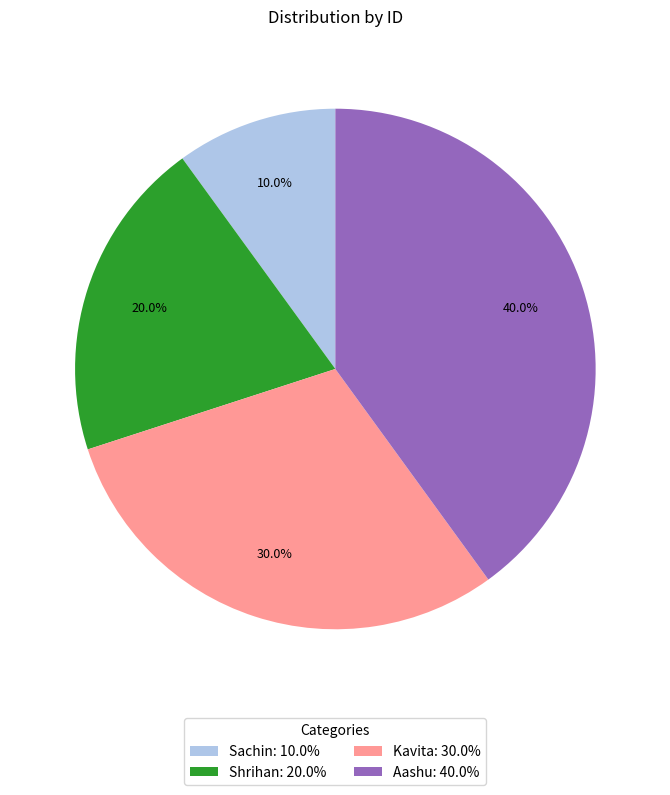

Is Kavita the majority of the pie?

No